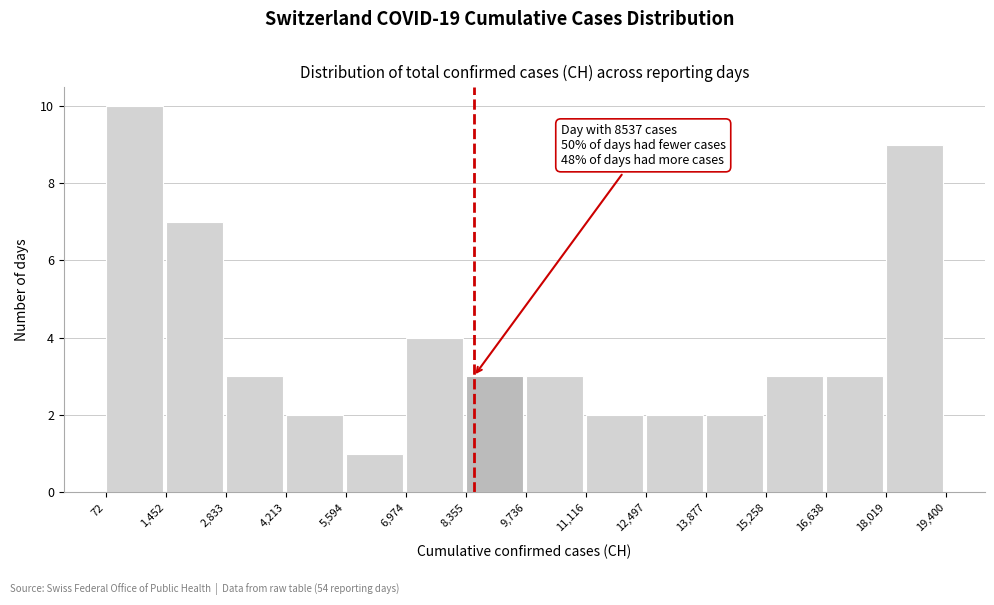

Over which range of the x-axis is the bar tallest?

72 to 1,452